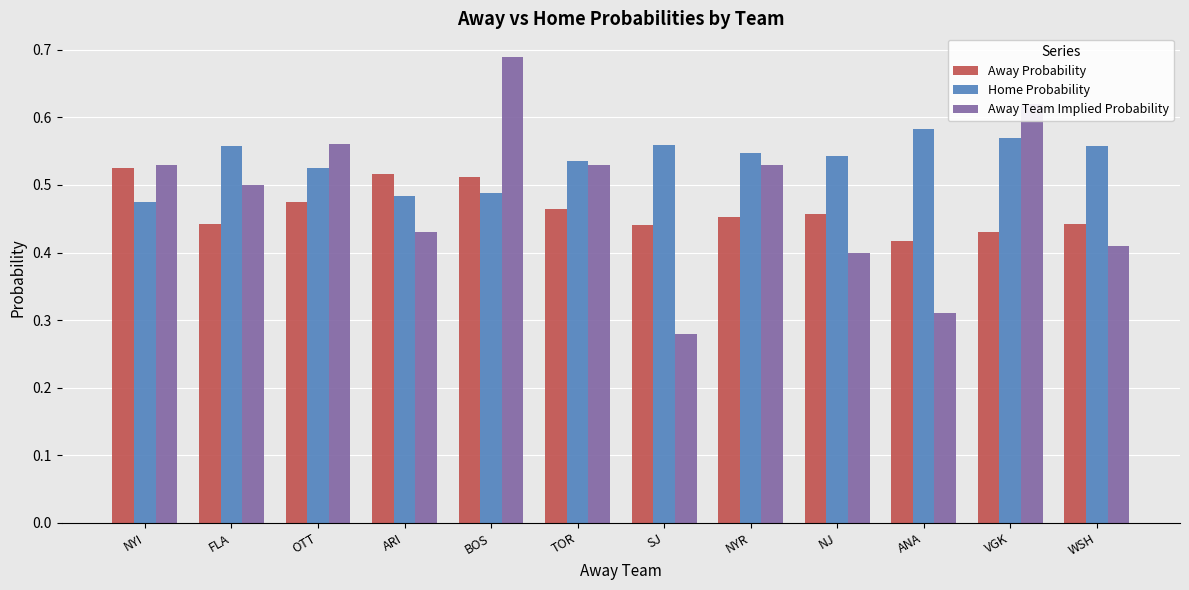

What is the difference between the maximum and minimum values in the Home Probability series?

0.1